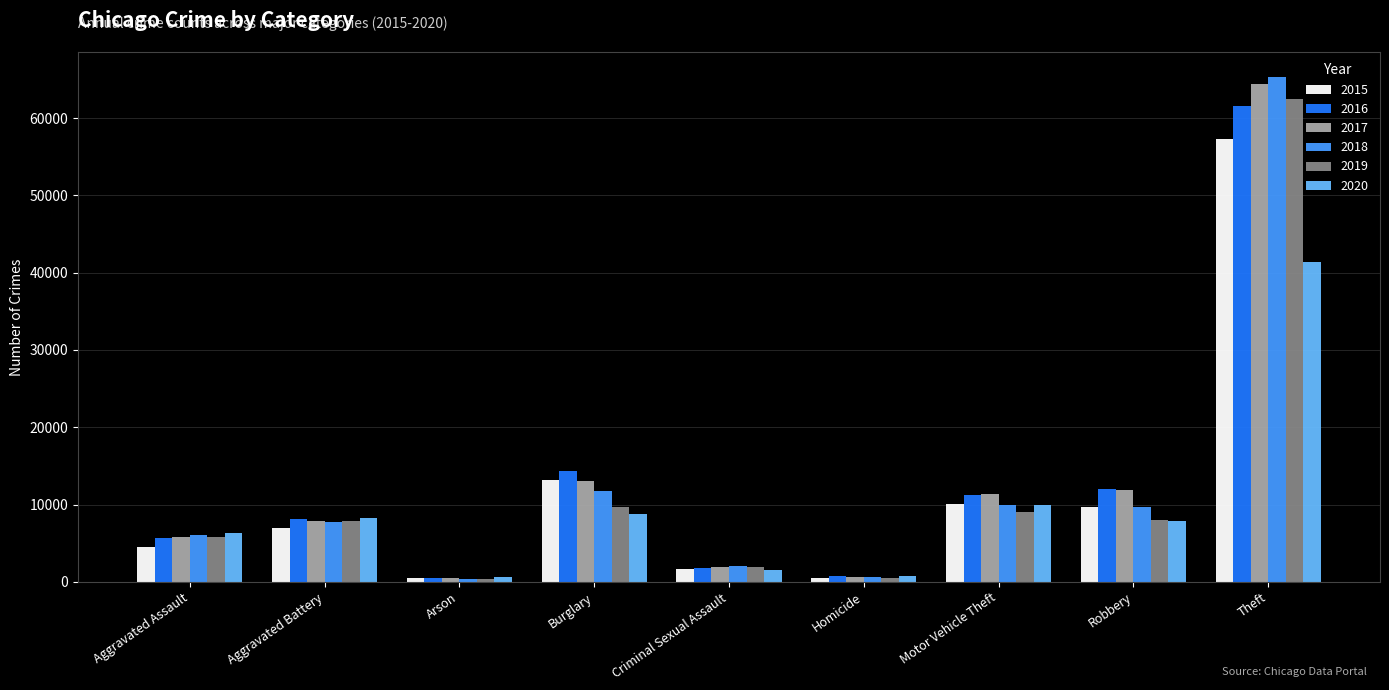

What is the sum of the 2018 values at Homicide and Robbery?

10269